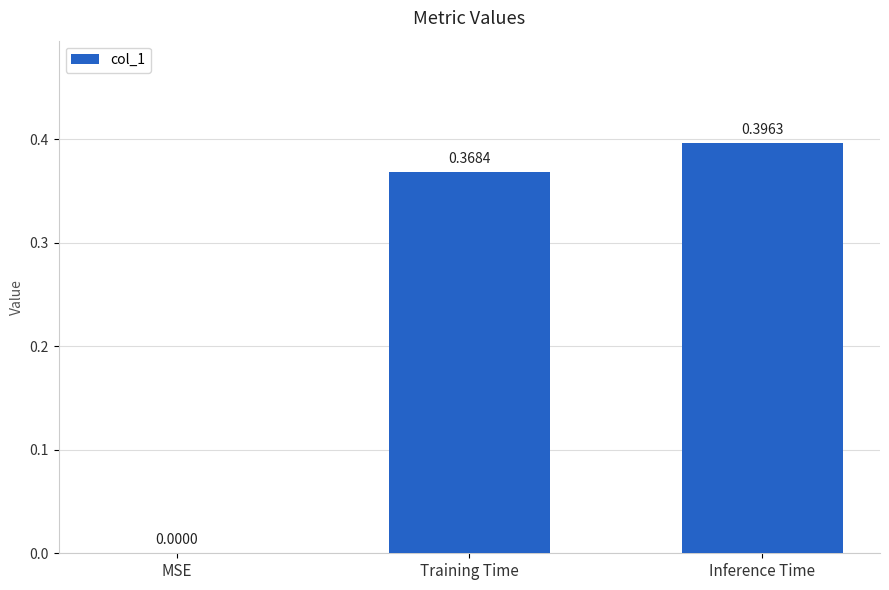

Is it true that the value at MSE is 0.2?

False